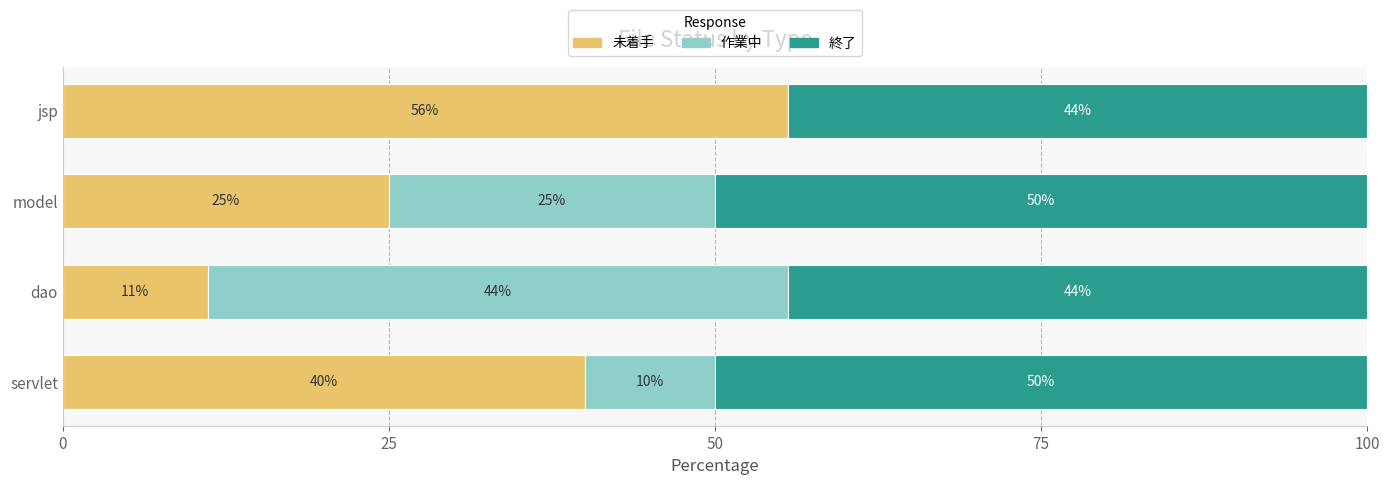

True or false: 未着手 has a value of 42.1 at model.

False